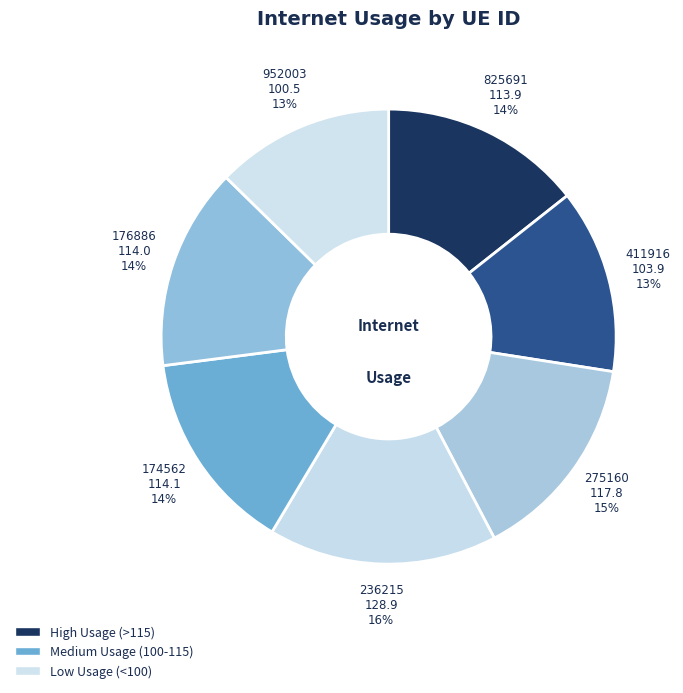

Count the number of slices in the pie.

7